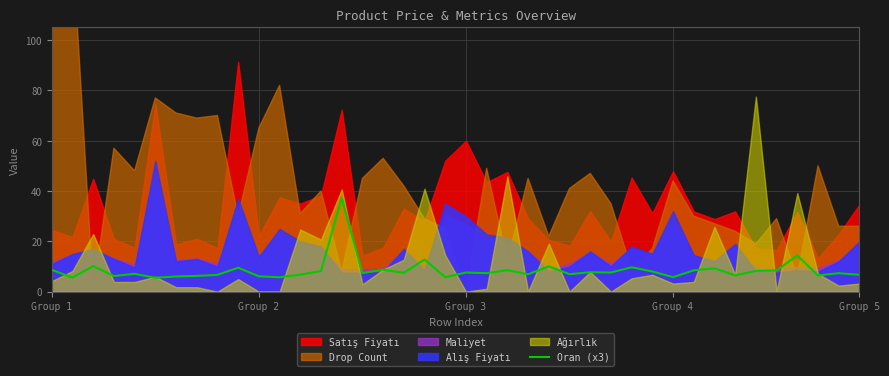

What is the minimum value for Oran (x3)?

5.5